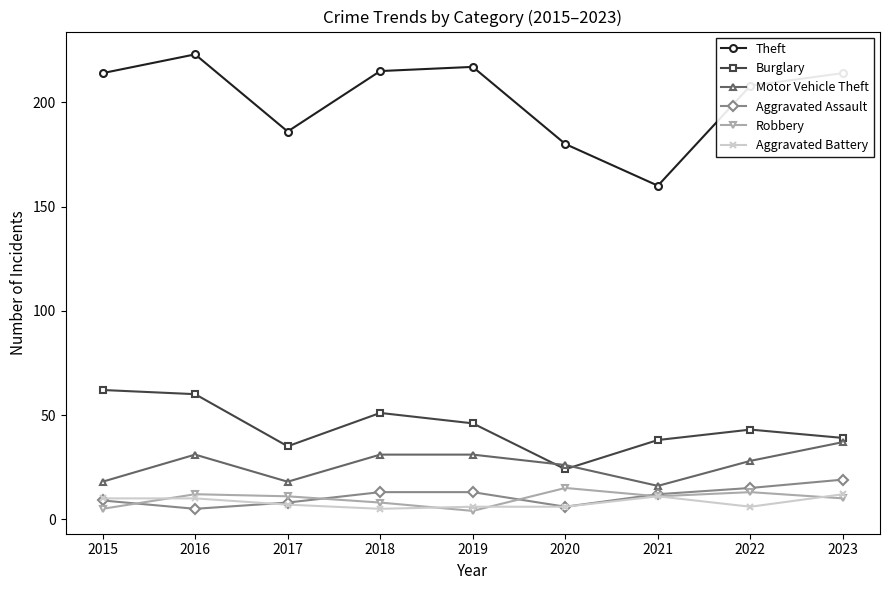

What is the highest value of the Aggravated Battery series?

12